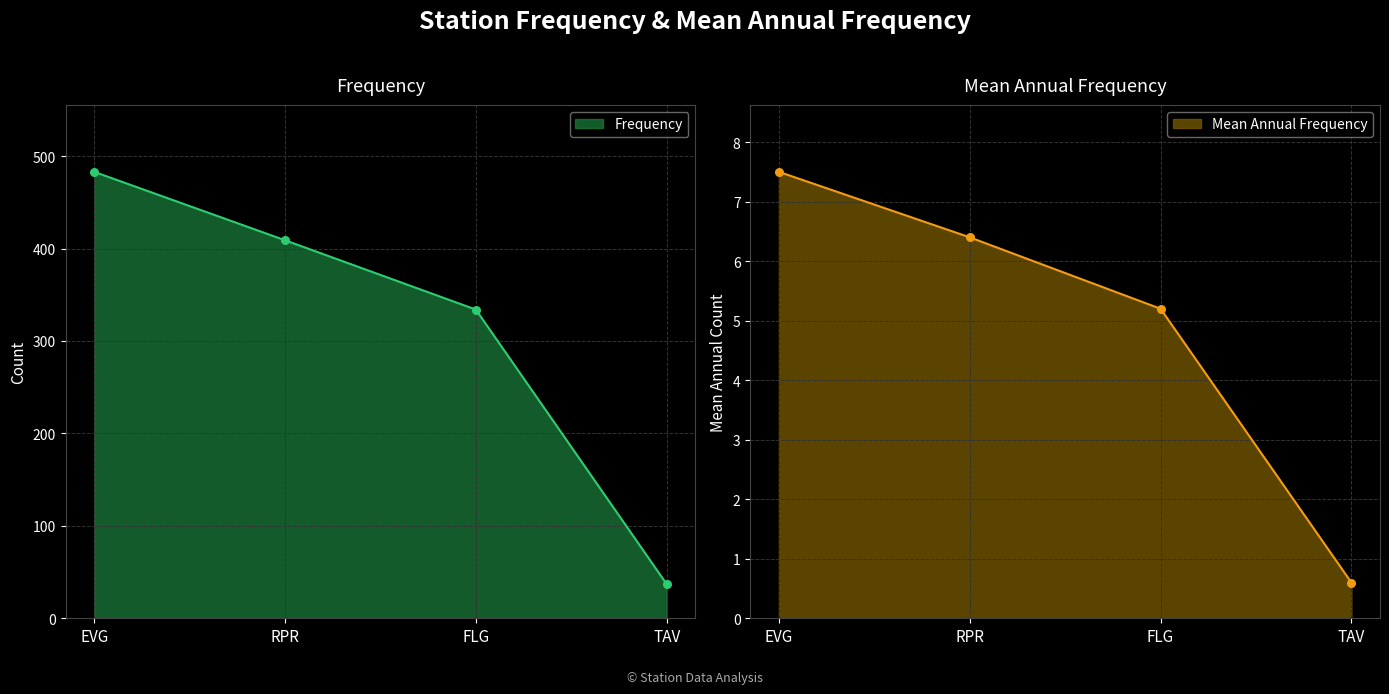

Which series has the largest total across all categories?

Frequency